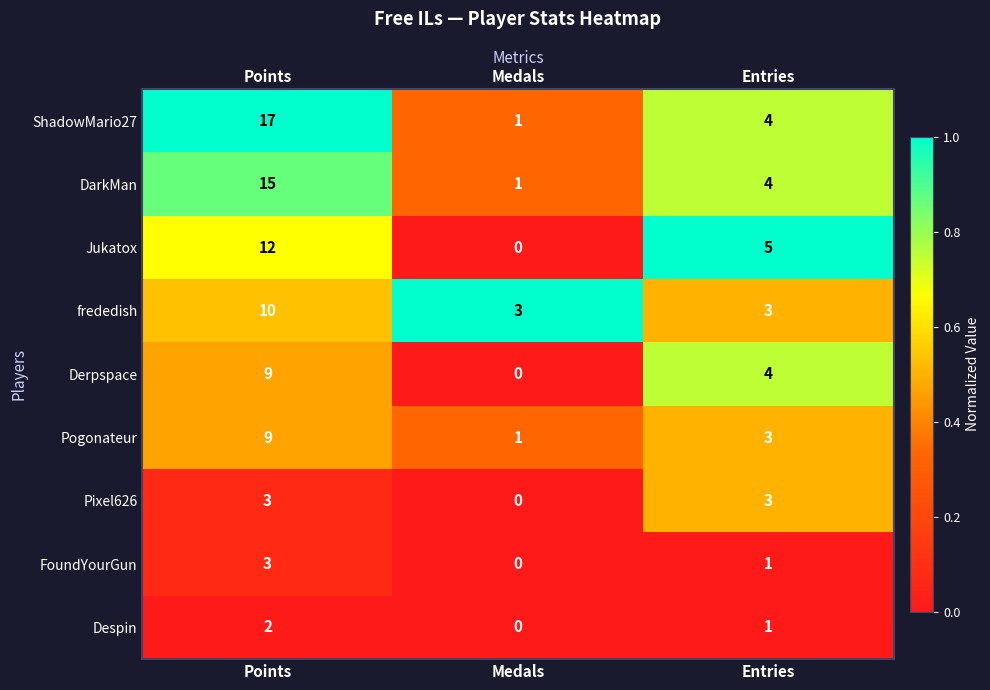

The value of Jukatox at Points is 12. True or false?

True